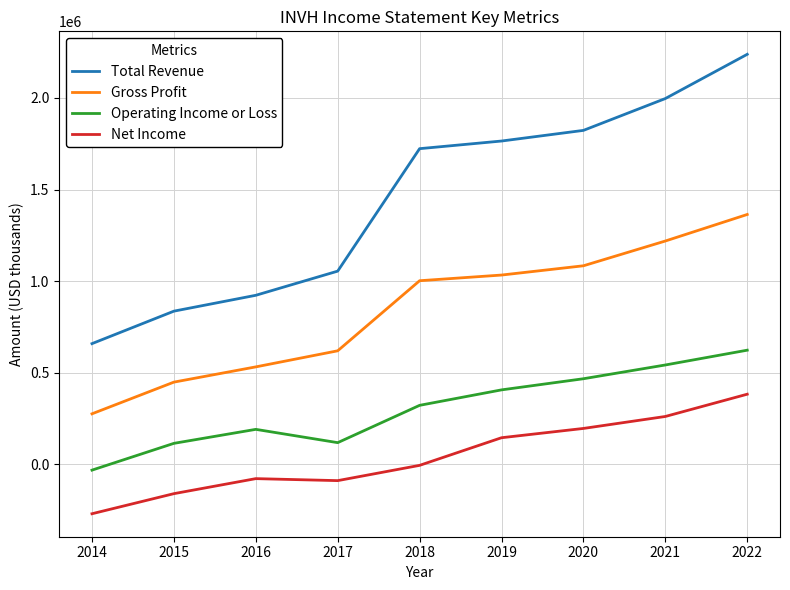

True or false: Operating Income or Loss and Gross Profit cross at least once.

False